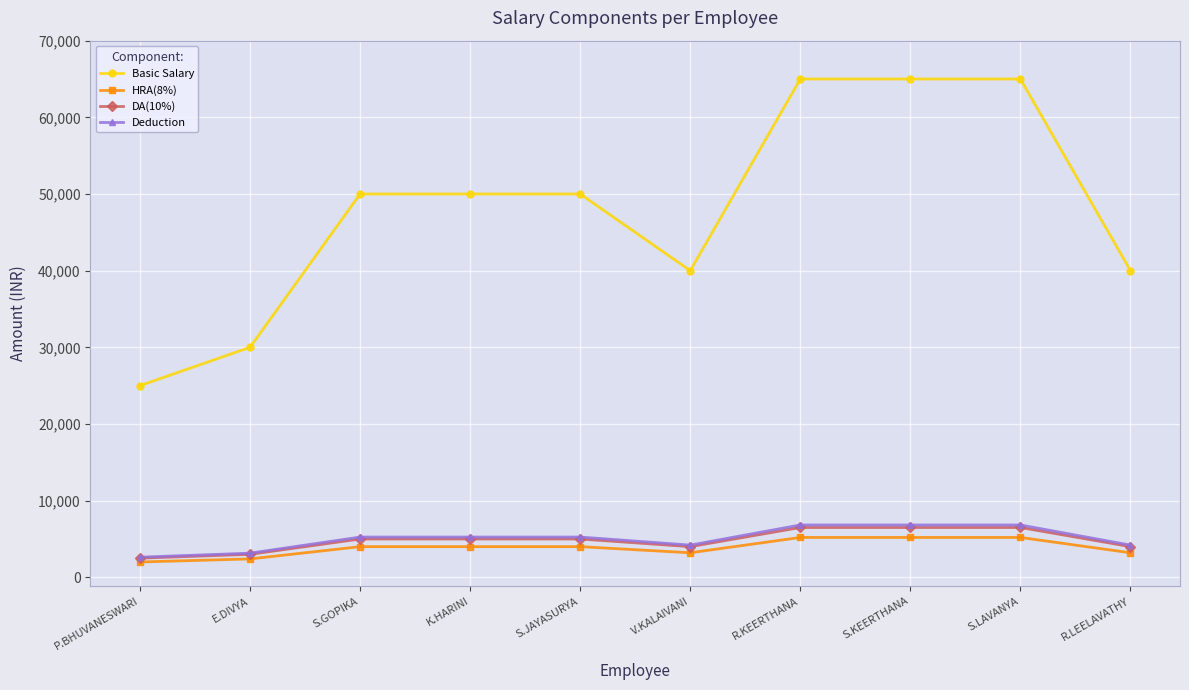

True or false: Basic Salary and HRA(8%) cross at least once.

False